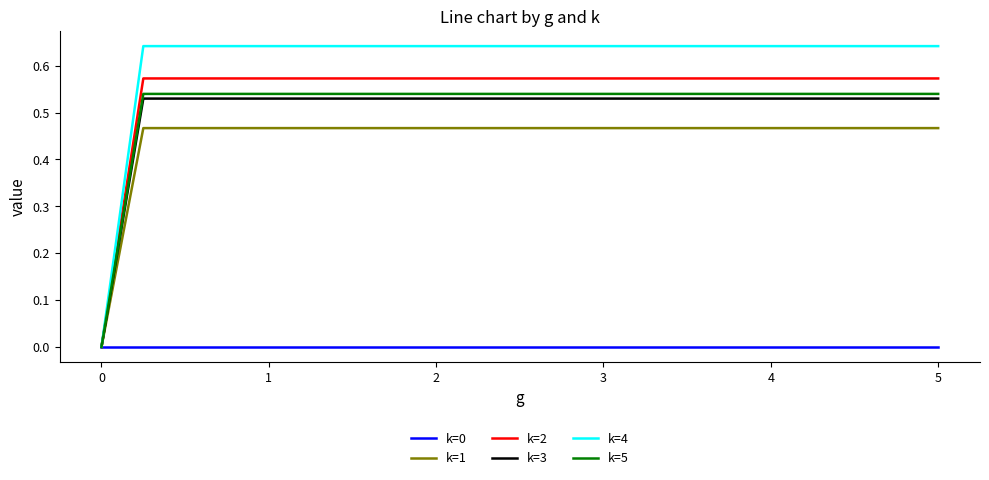

Which series has the largest total across all categories?

k=4